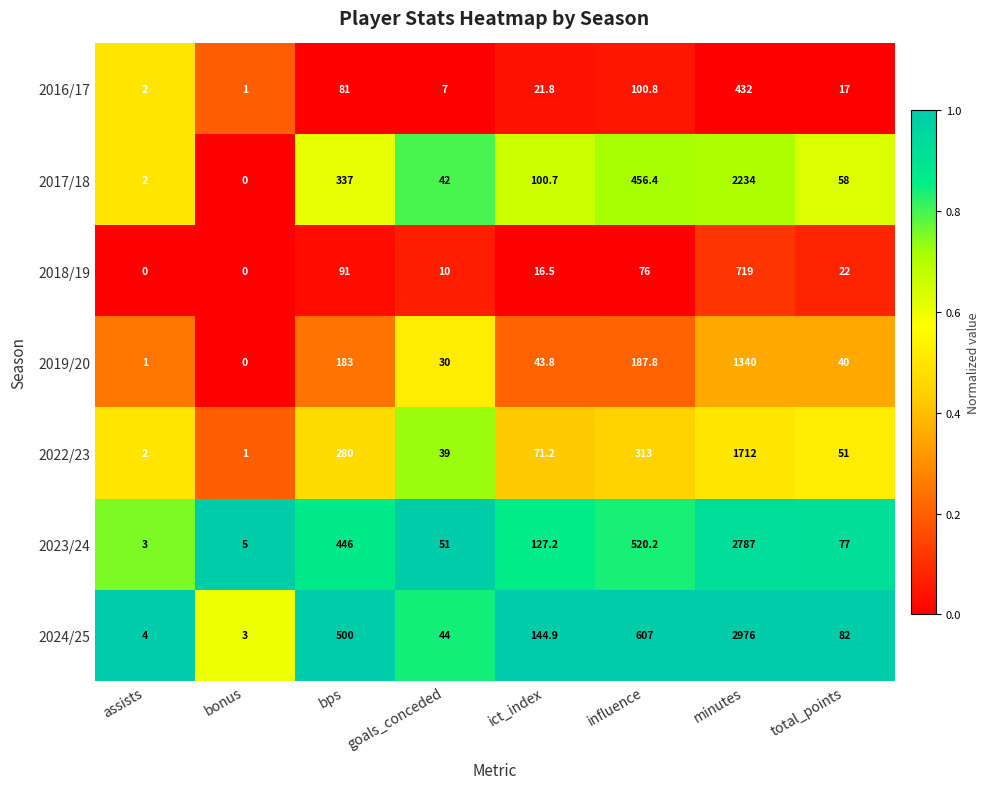

Which series has the largest total across all categories?

2024/25